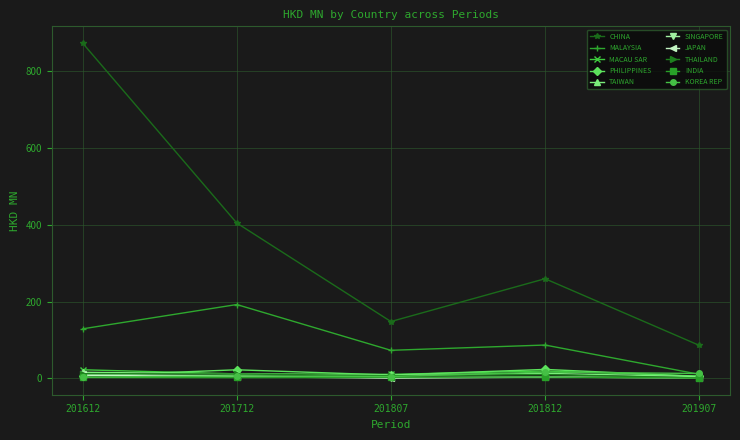

At which category is the sum across all series the highest?

201612